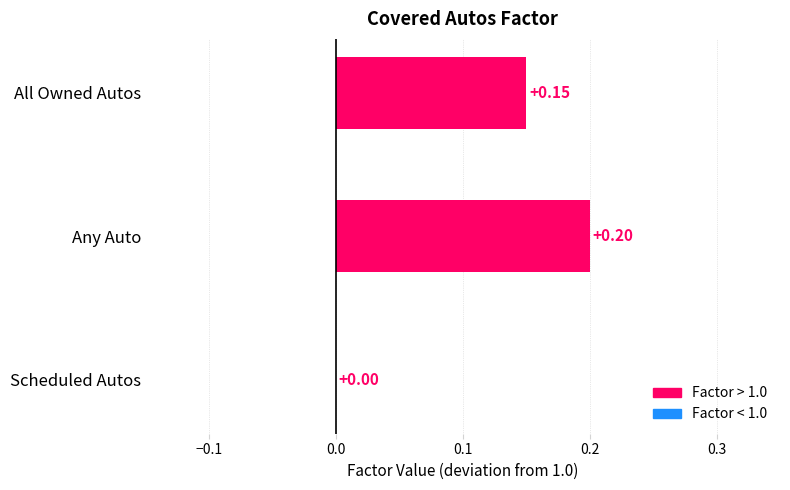

Are the bars grouped side by side (vs. stacked)?

No